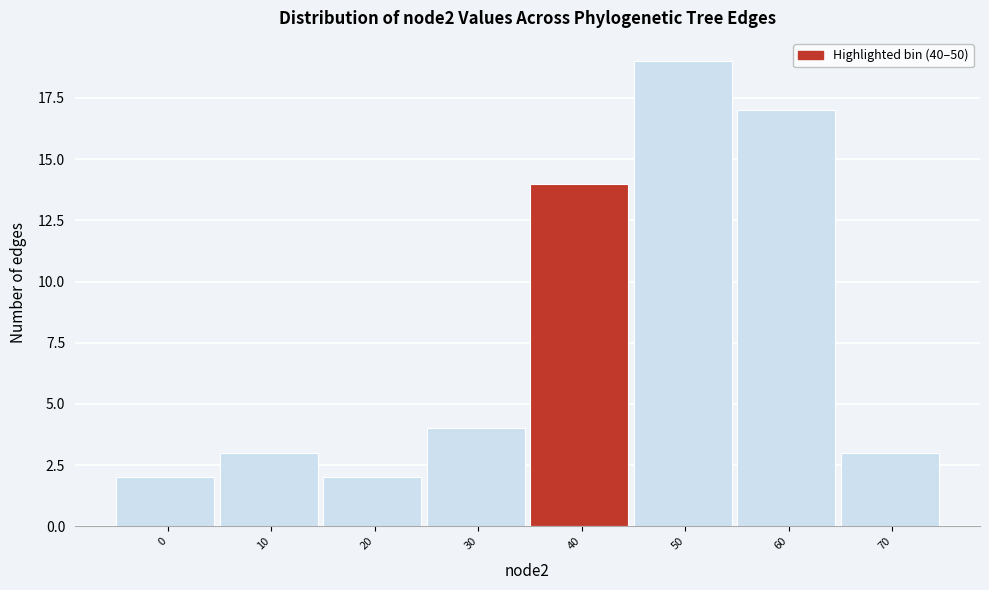

Reading right to left, extract all data points from this chart.

70=3	60=17	50=19	40=14	30=4	20=2	10=3	0=2